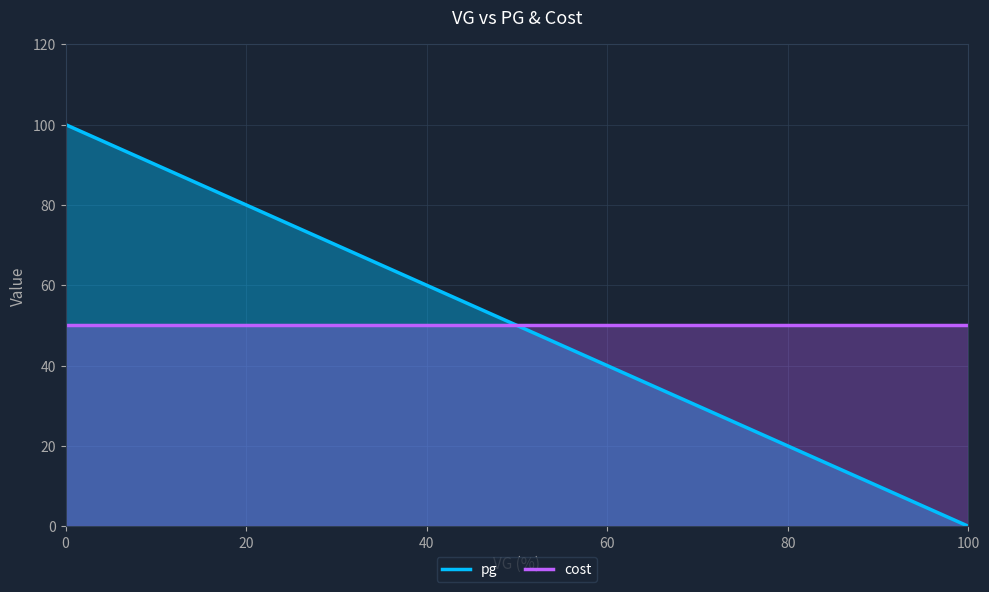

Count the number of categories in the chart.

13